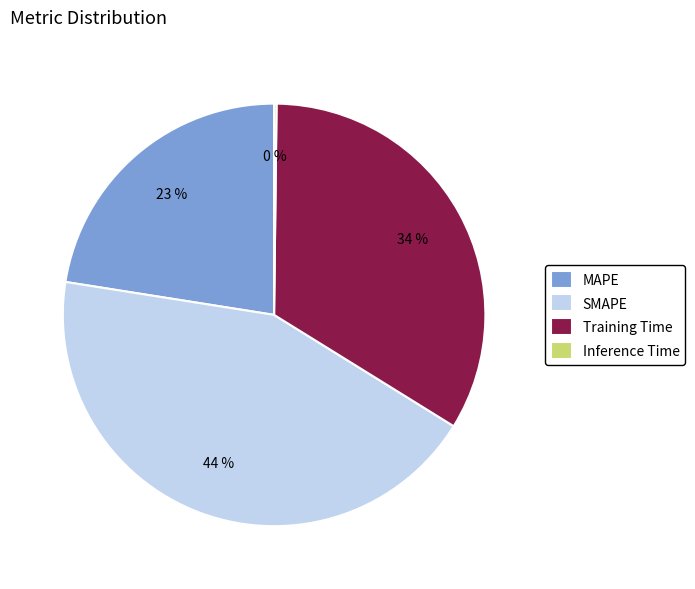

Approximately how many times larger is the value at Training Time compared to SMAPE?

0.8